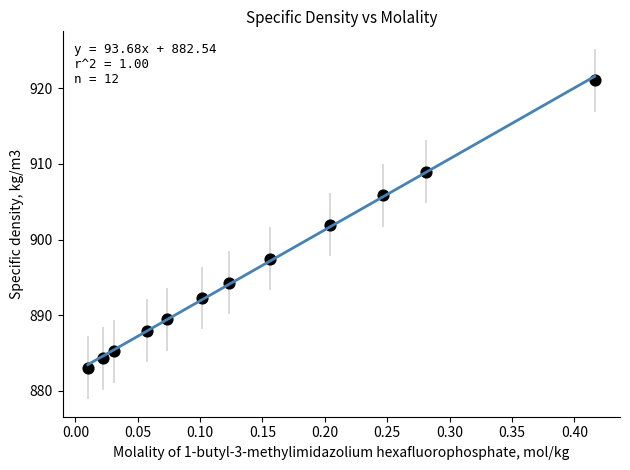

What is the average Y value?

896.0